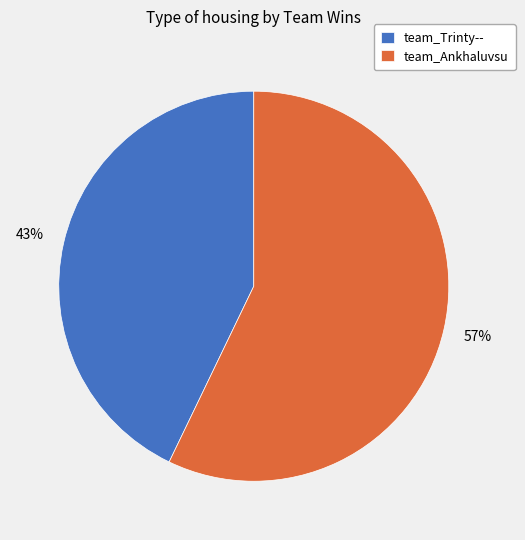

How many slices are in this pie chart?

2